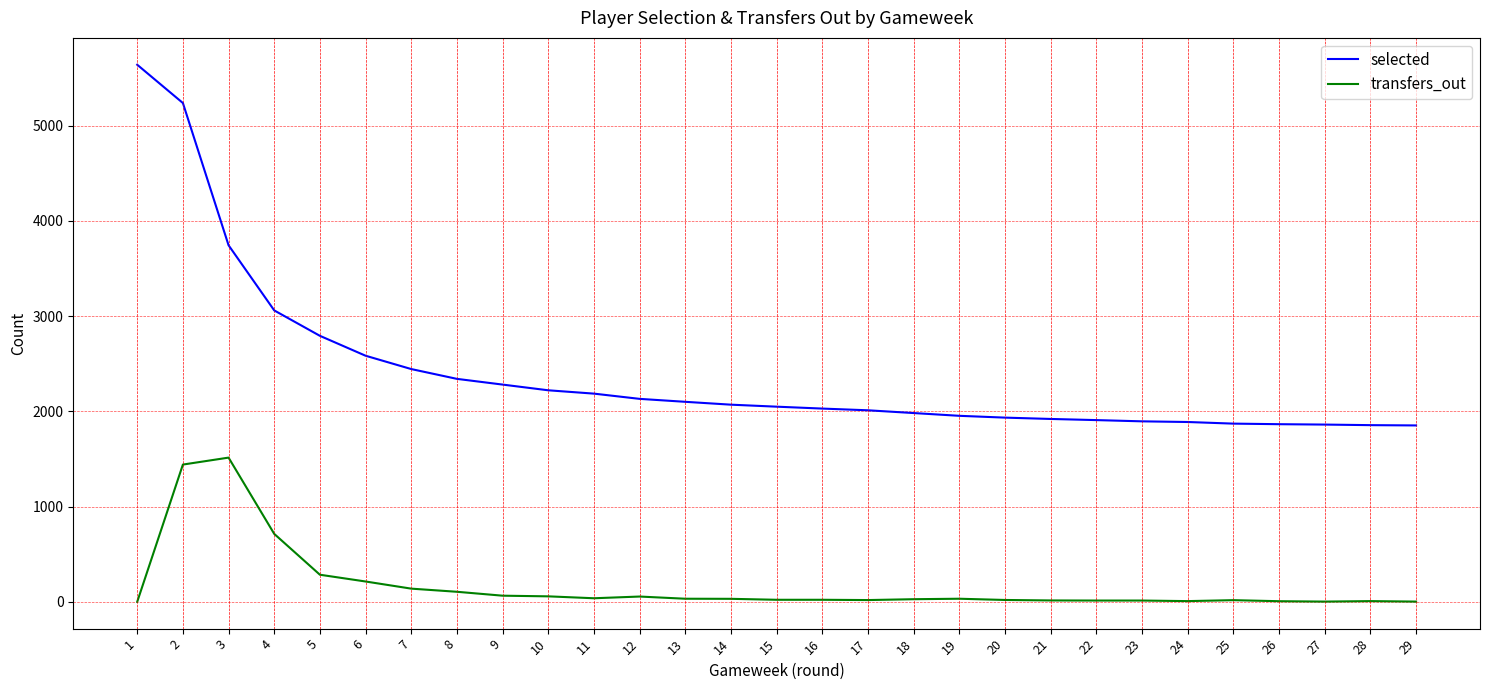

How many lines are shown in the chart?

2